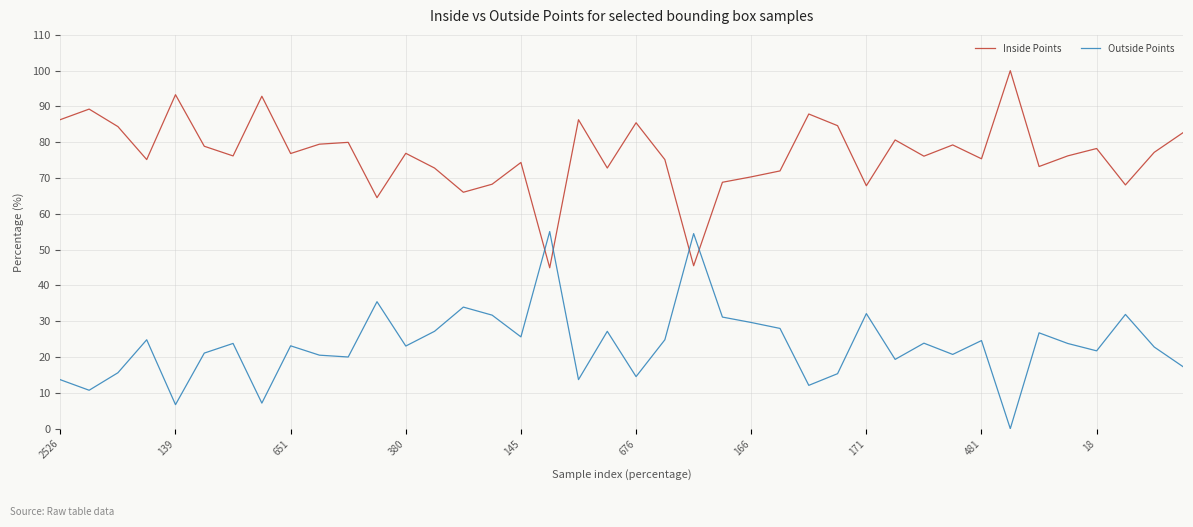

What is the maximum value for Inside Points?

100.0